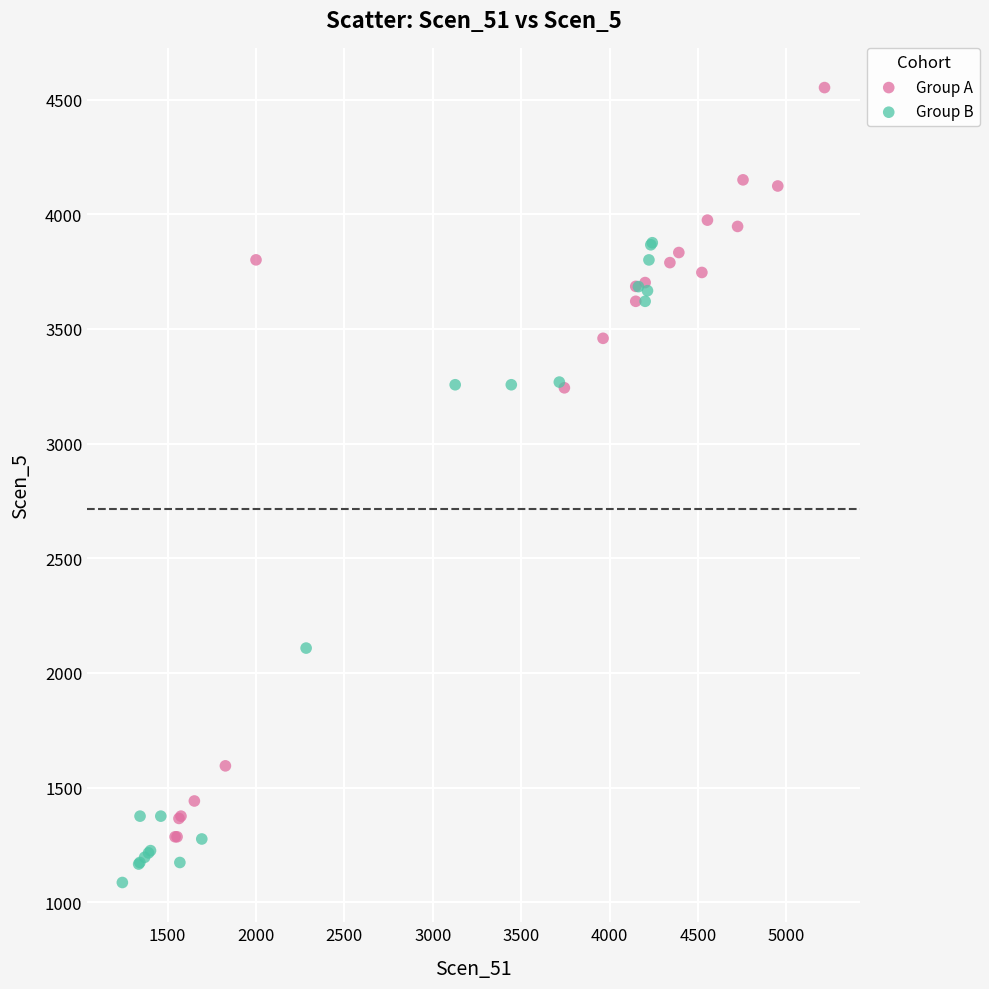

Which series contains the highest Y value?

Group A